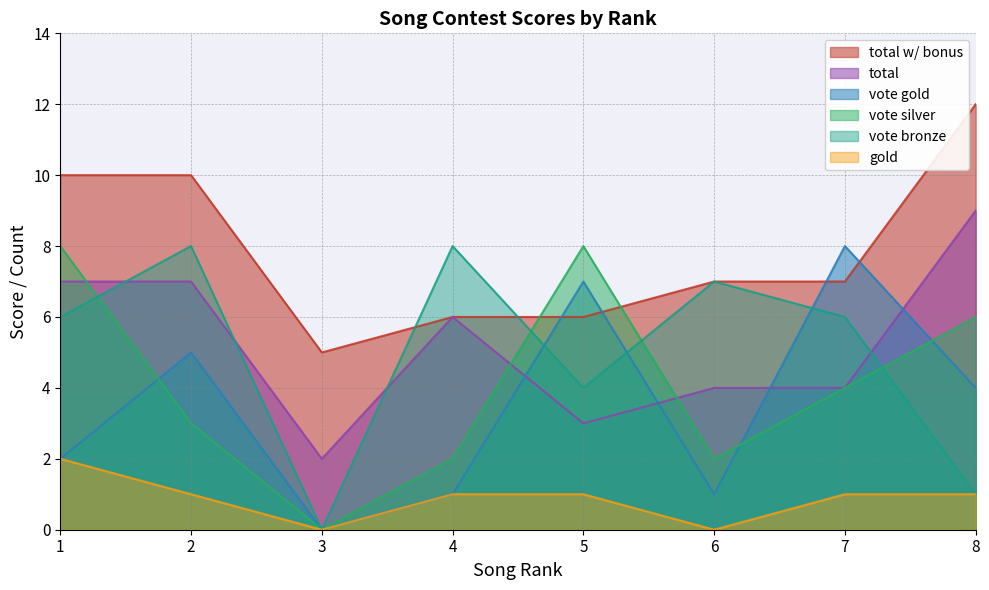

Where is the first local maximum for vote bronze?

2